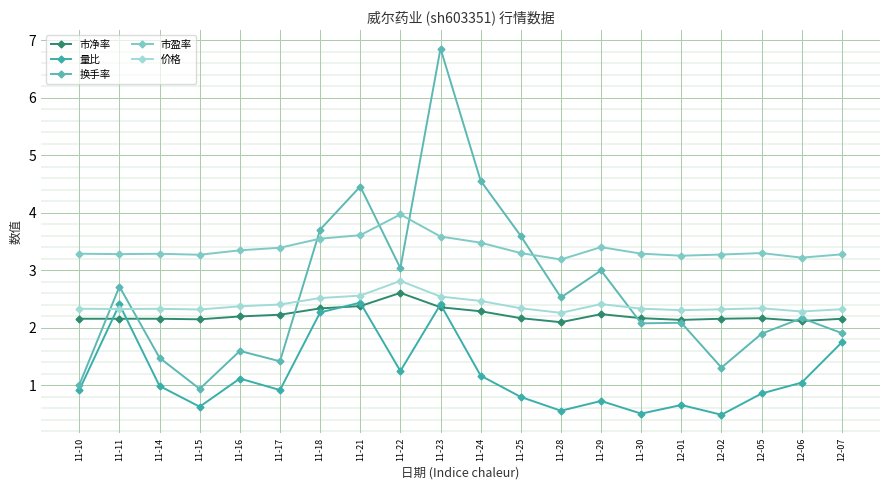

At which category does the chart reach its minimum across all series?

12-02